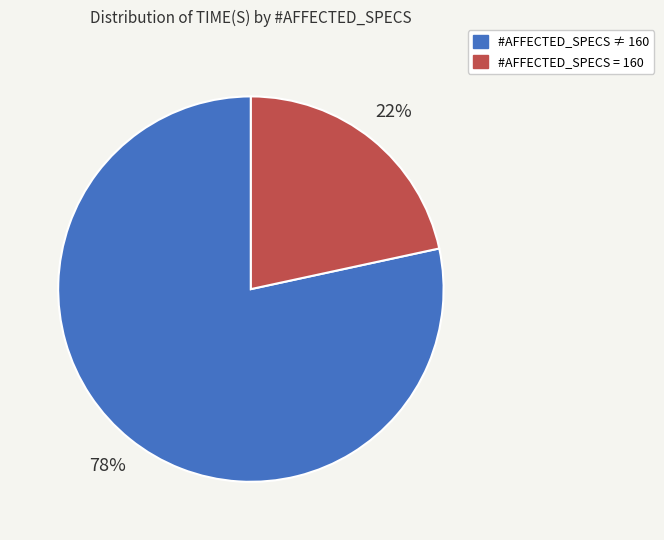

Is there any slice that represents more than half of the pie?

Yes